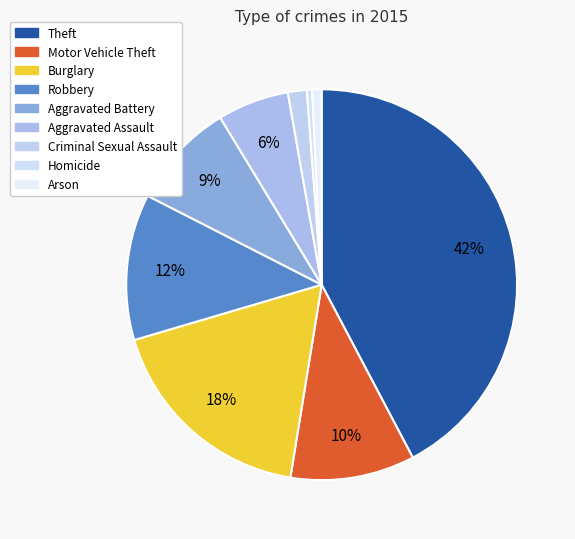

To the nearest percent, what is the difference between the largest and smallest slice percentages?

42%